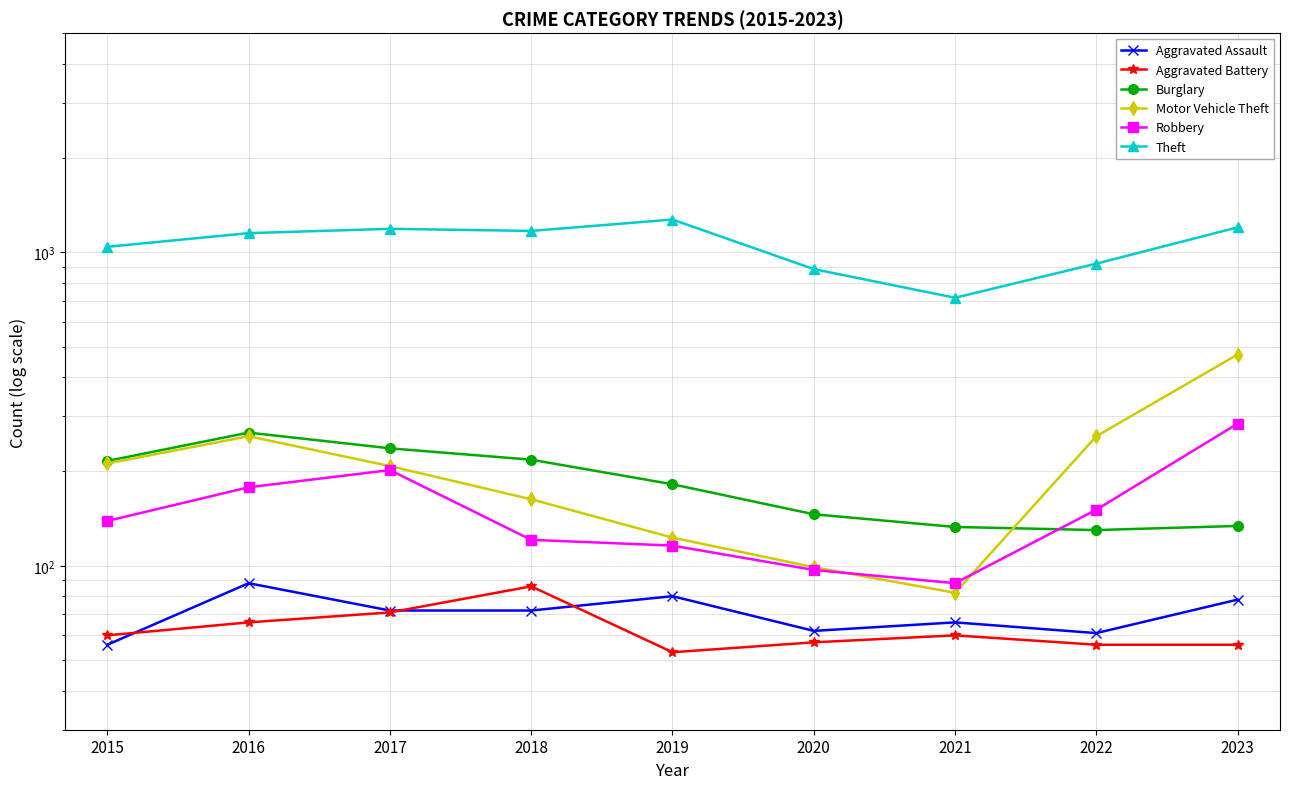

What is the value of the Aggravated Battery point at the 4th from the left?

86